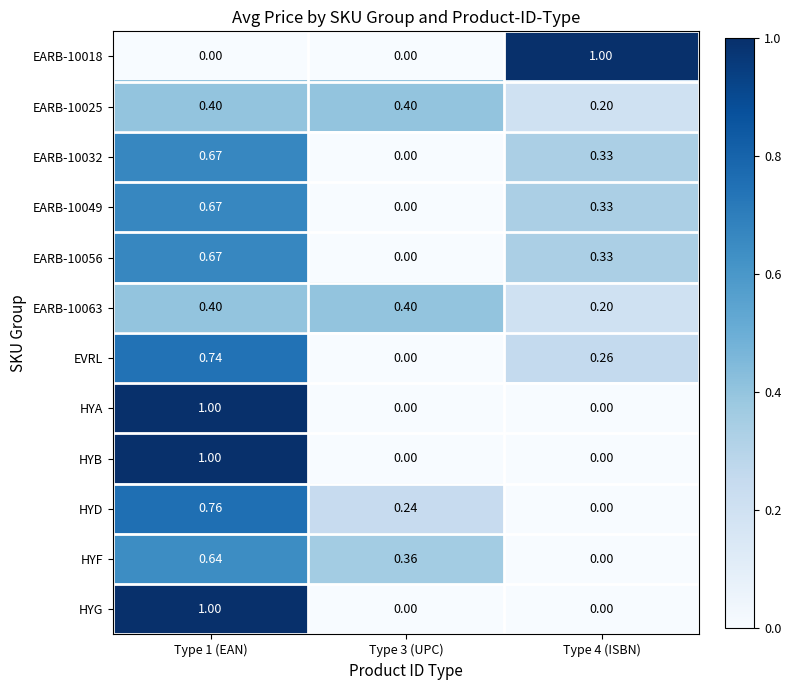

Is the value of HYA at Type 1 (EAN) greater than the value of EVRL at Type 4 (ISBN)?

Yes